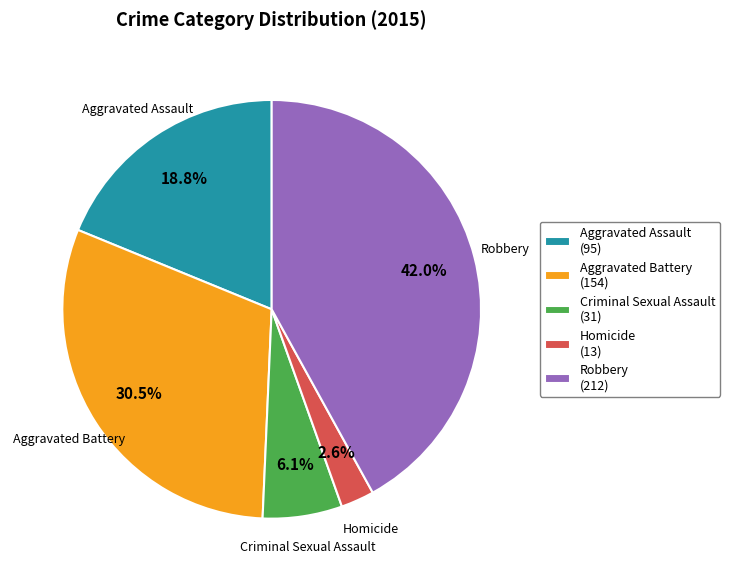

Rank the categories by value from highest to lowest.

Robbery, Aggravated Battery, Aggravated Assault, Criminal Sexual Assault, Homicide